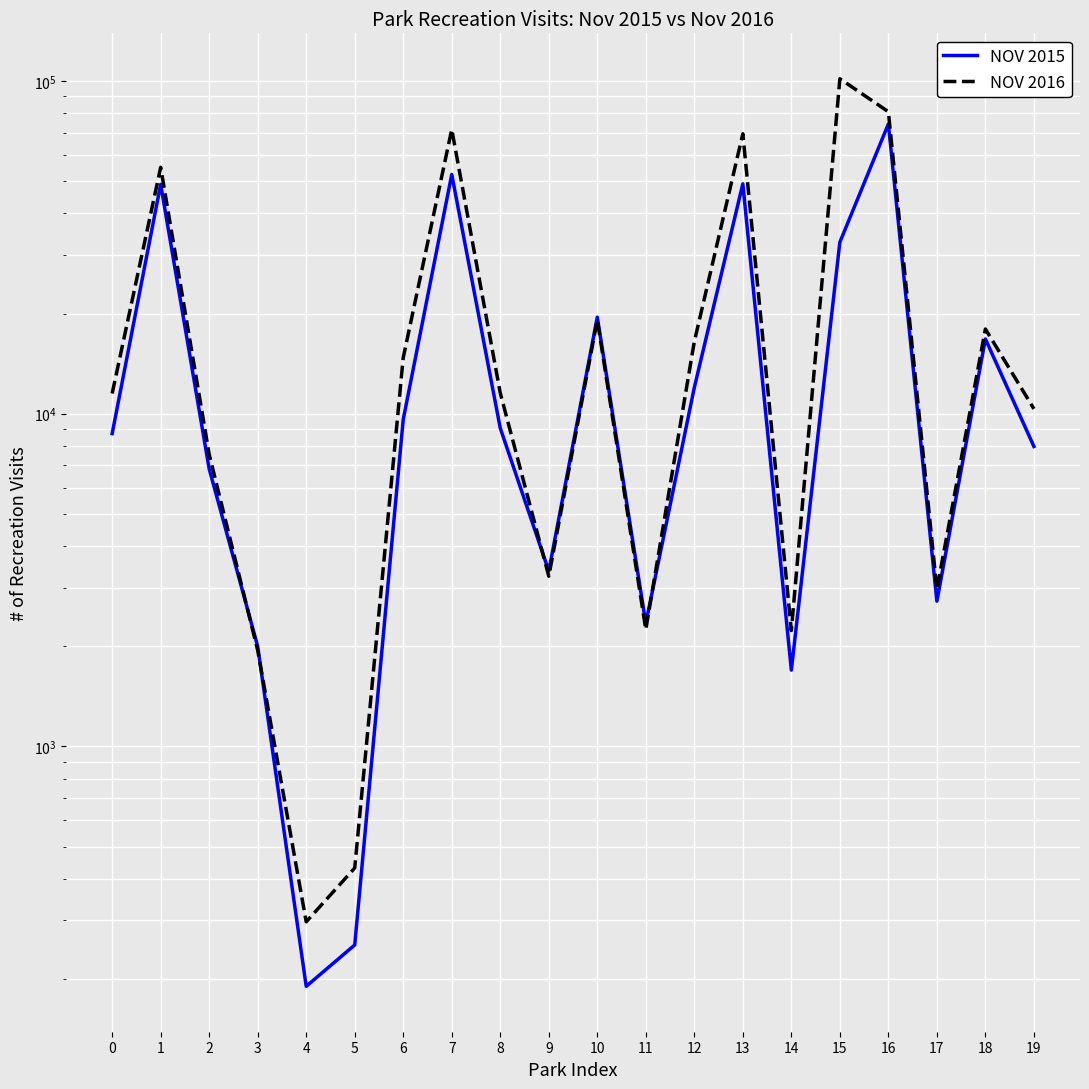

Which series has the widest spread of values?

NOV 2016